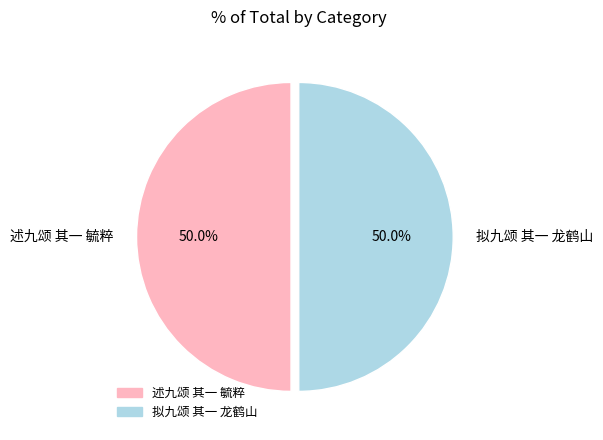

What is the ratio of the value at 述九颂 其一 毓粹 to the value at 拟九颂 其一 龙鹤山?

1.0